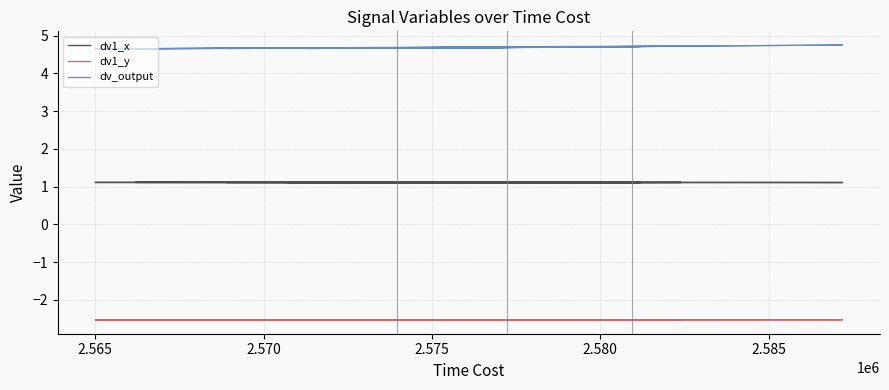

True or false: dv_output has a value of 6.3 at 7.

False